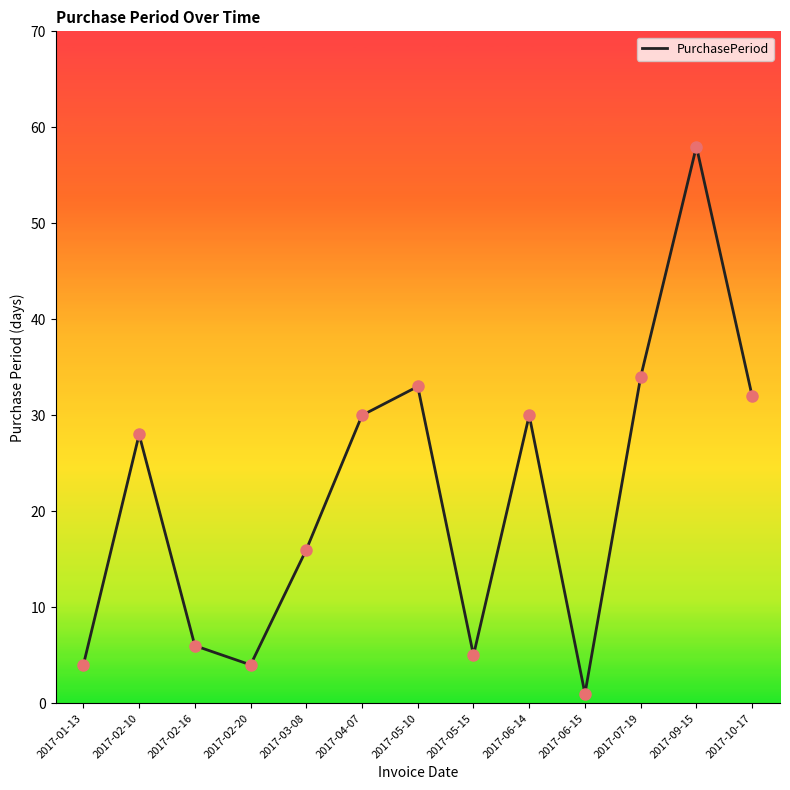

What is the change in value from 2017-06-15 to 2017-10-17?

+31